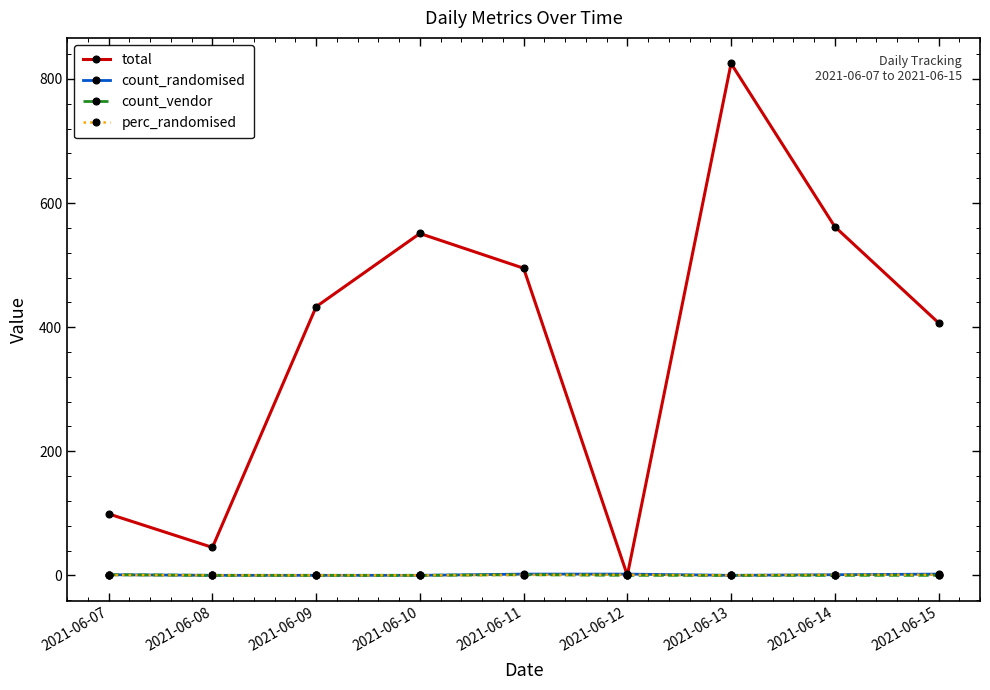

The perc_randomised series shows 1.0 at 2021-06-14. True or false?

True